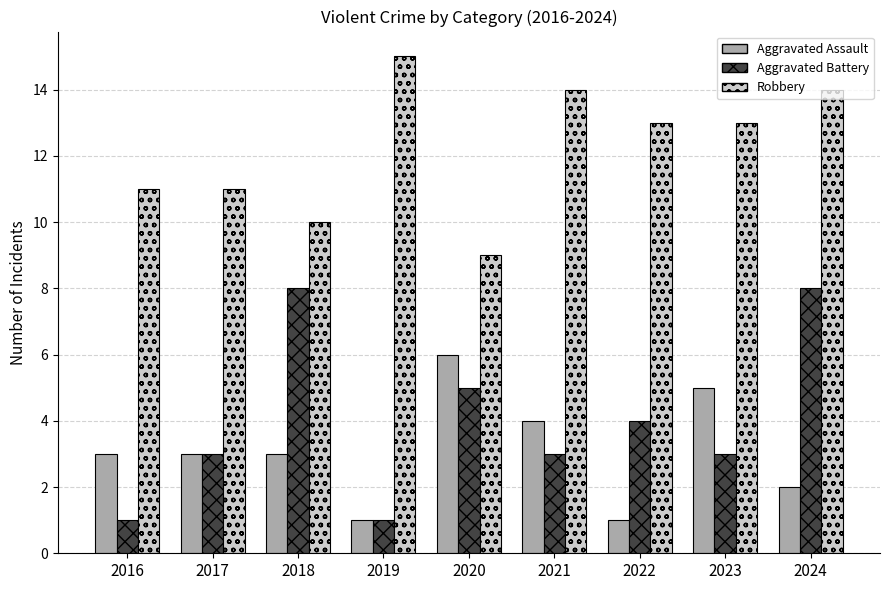

Reading right to left, list all the values displayed in this chart.

Aggravated Assault: 2024=2	2023=5	2022=1	2021=4	2020=6	2019=1	2018=3	2017=3	2016=3
Aggravated Battery: 2024=8	2023=3	2022=4	2021=3	2020=5	2019=1	2018=8	2017=3	2016=1
Robbery: 2024=14	2023=13	2022=13	2021=14	2020=9	2019=15	2018=10	2017=11	2016=11